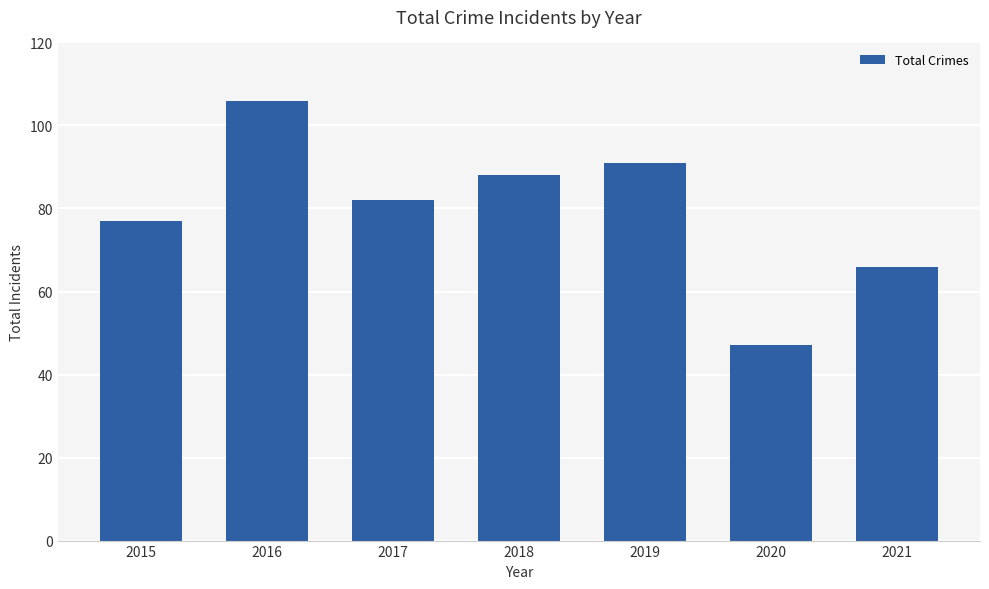

Reading left to right, transcribe all the data shown in this chart.

2015=77	2016=106	2017=82	2018=88	2019=91	2020=47	2021=66